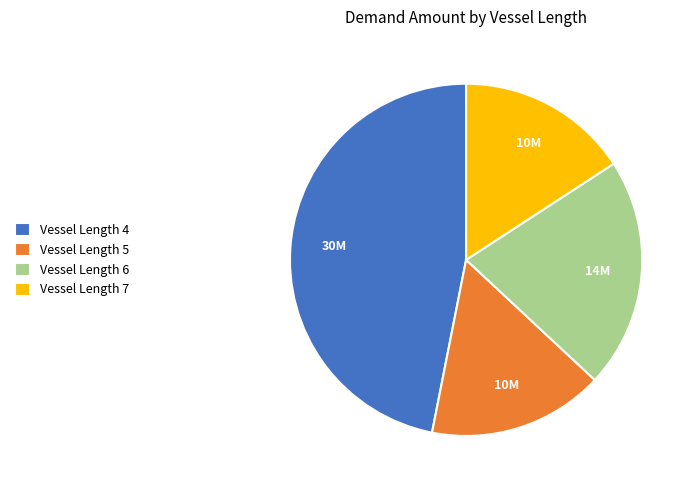

Approximately how many times larger is the value at Vessel Length 6 compared to Vessel Length 5?

1.3